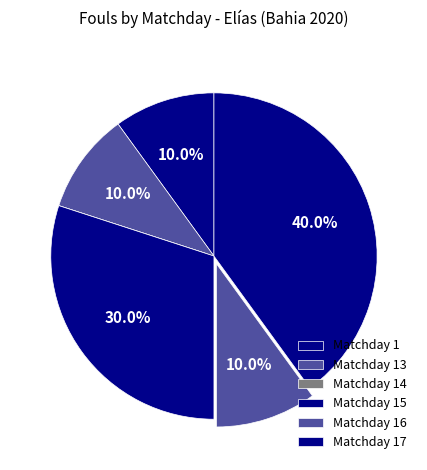

Is there a majority slice in this chart?

No